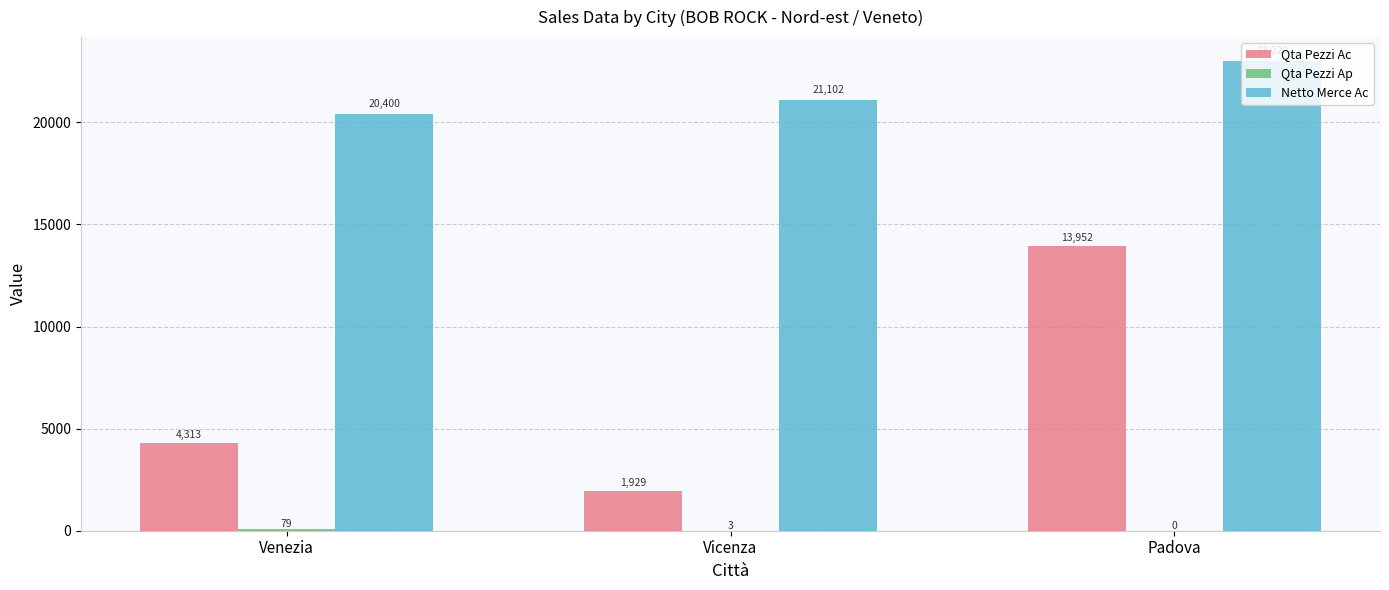

True or false: Netto Merce Ac has a value of 4367.6 at Vicenza.

False